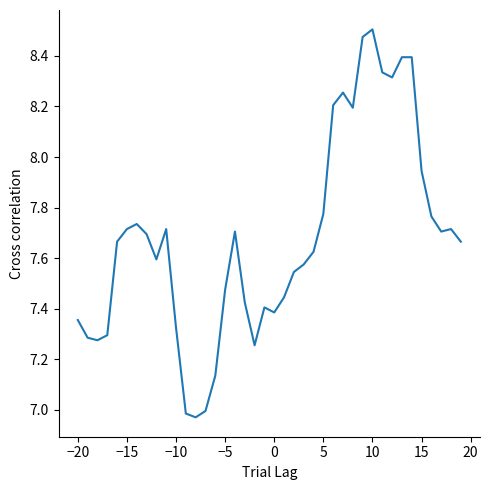

What is the difference between the maximum and minimum values?

1.5